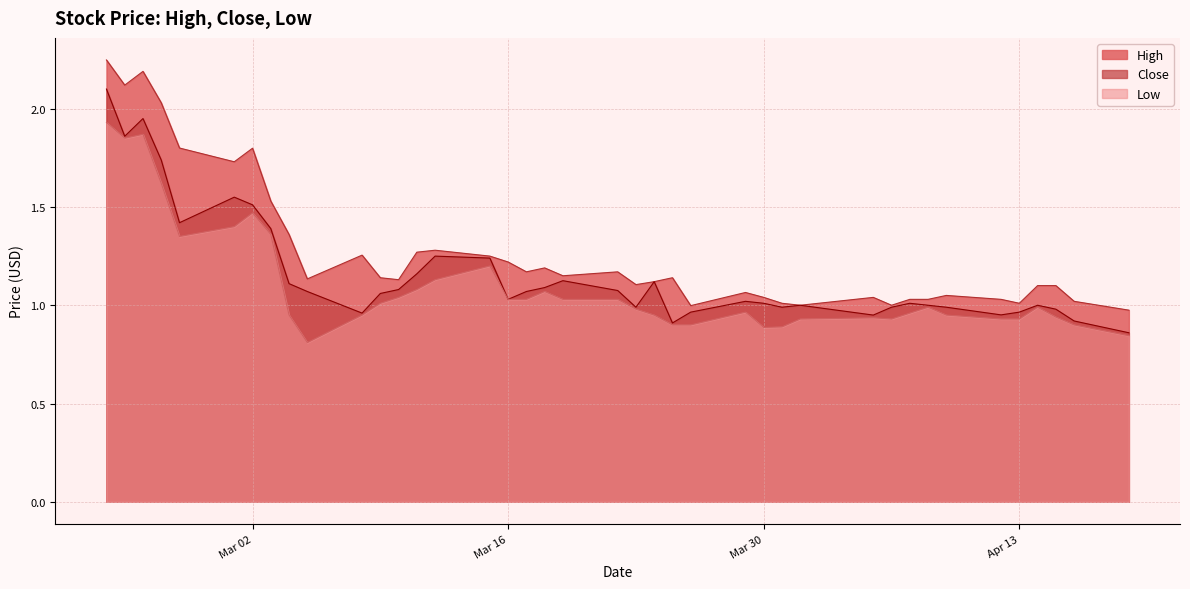

What is the maximum value for Close?

2.1